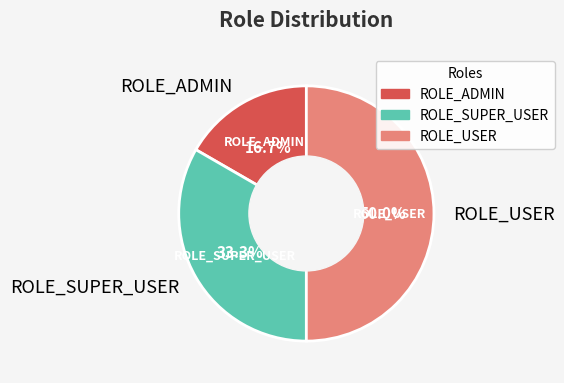

What portion of the pie excludes ROLE_SUPER_USER?

66.7%